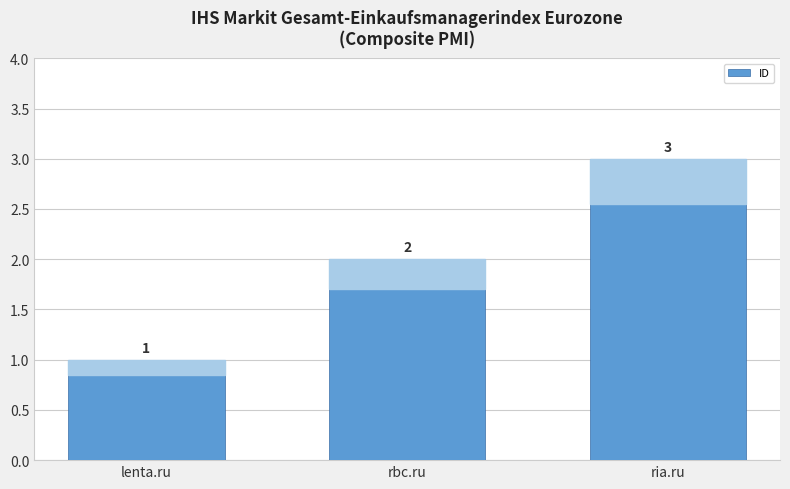

What is the ratio of the value at lenta.ru to the value at ria.ru?

0.3